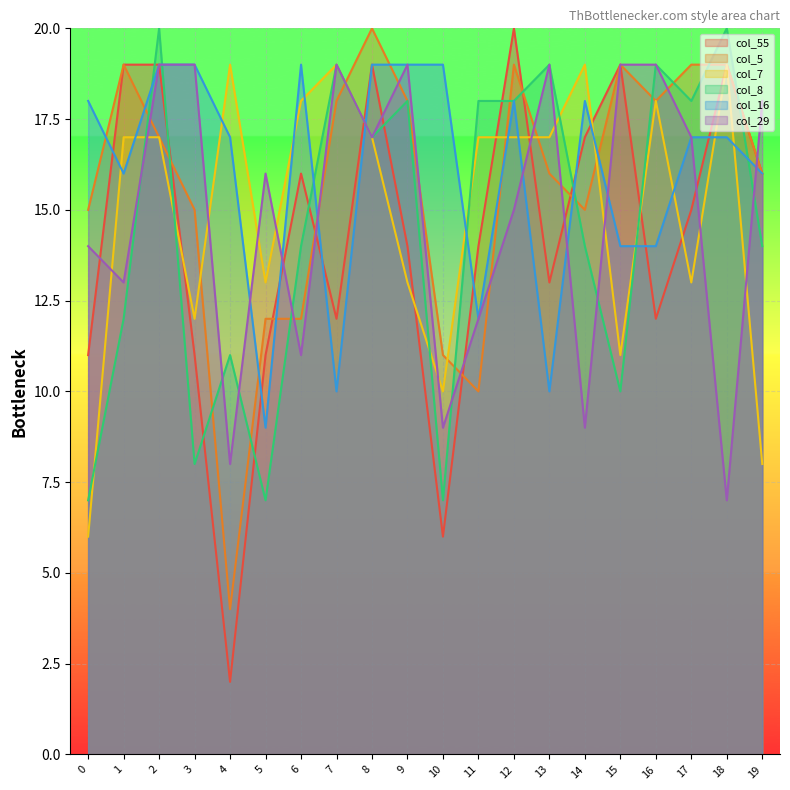

True or false: col_55 has more than 0 points higher than both neighbors.

True